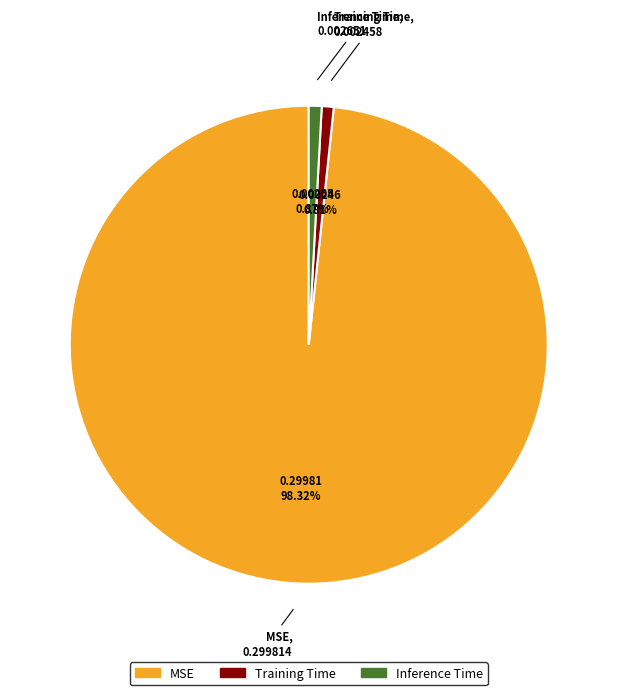

What is the majority slice?

MSE